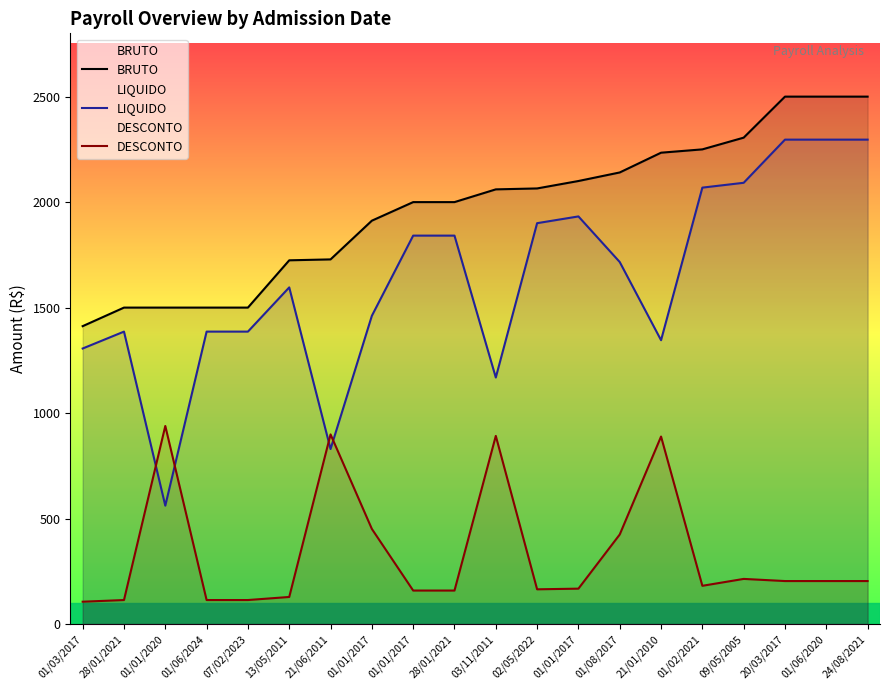

List the series in order of their peak value, highest first.

BRUTO, LIQUIDO, DESCONTO